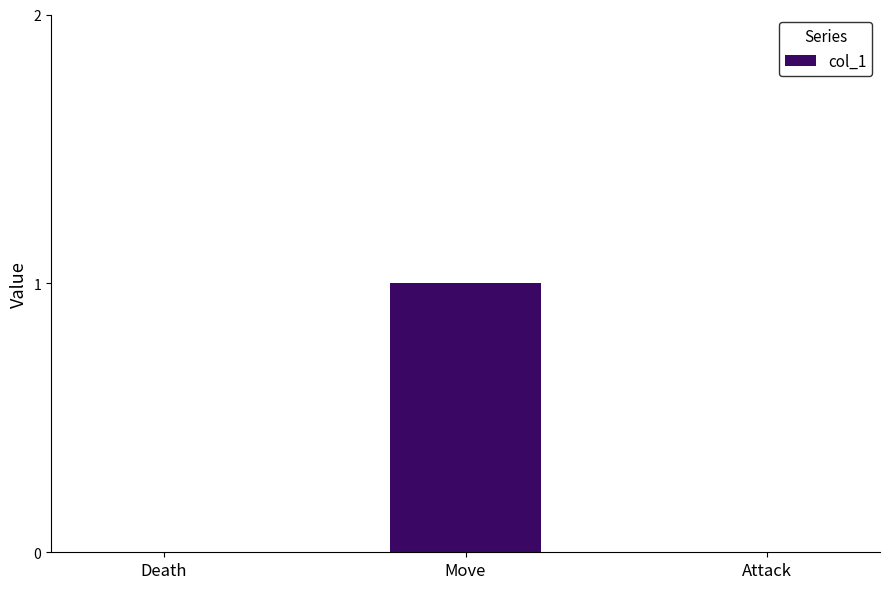

Between Move and Death, which is larger?

Move